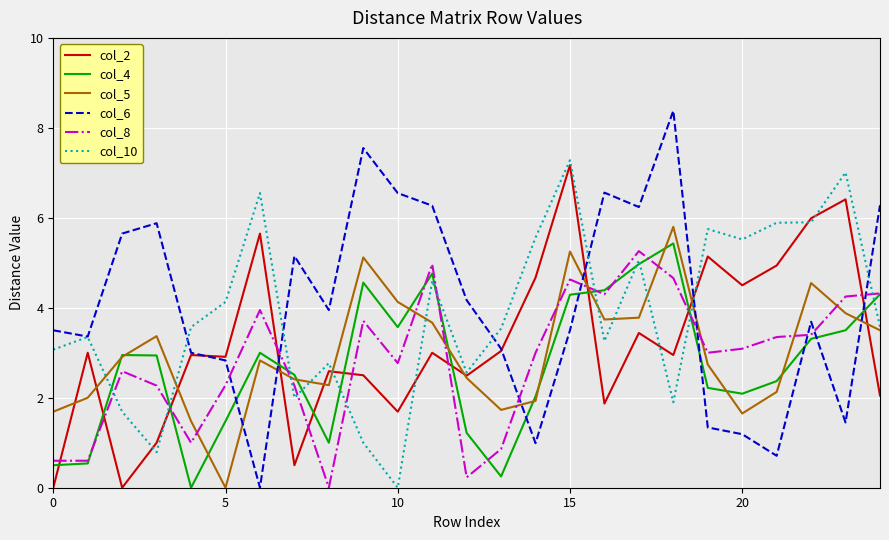

How many times do col_10 and col_8 cross each other?

9